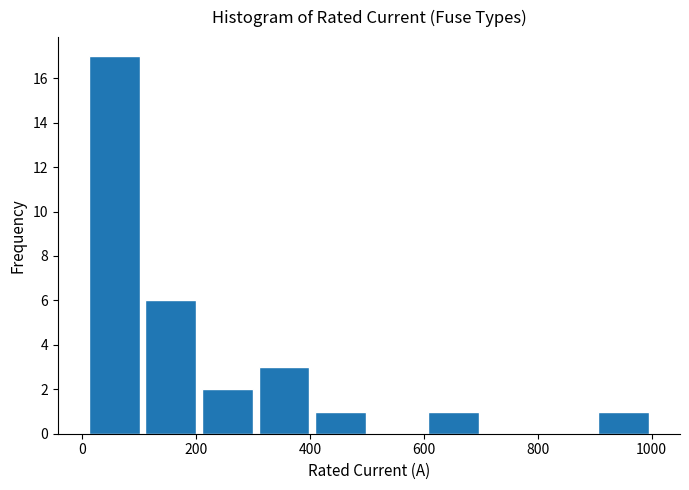

Reading left to right, transcribe this chart: for each bar, give the range it covers on the x-axis and its height. Neither the bar edges nor the heights are printed on the chart, so give them approximately, as read against the axes.

0 to 100: 17
100 to 200: 6
200 to 300: 2
300 to 400: 3
400 to 500: 1
500 to 600: 0
600 to 700: 1
700 to 800: 0
800 to 900: 0
900 to 1000: 1